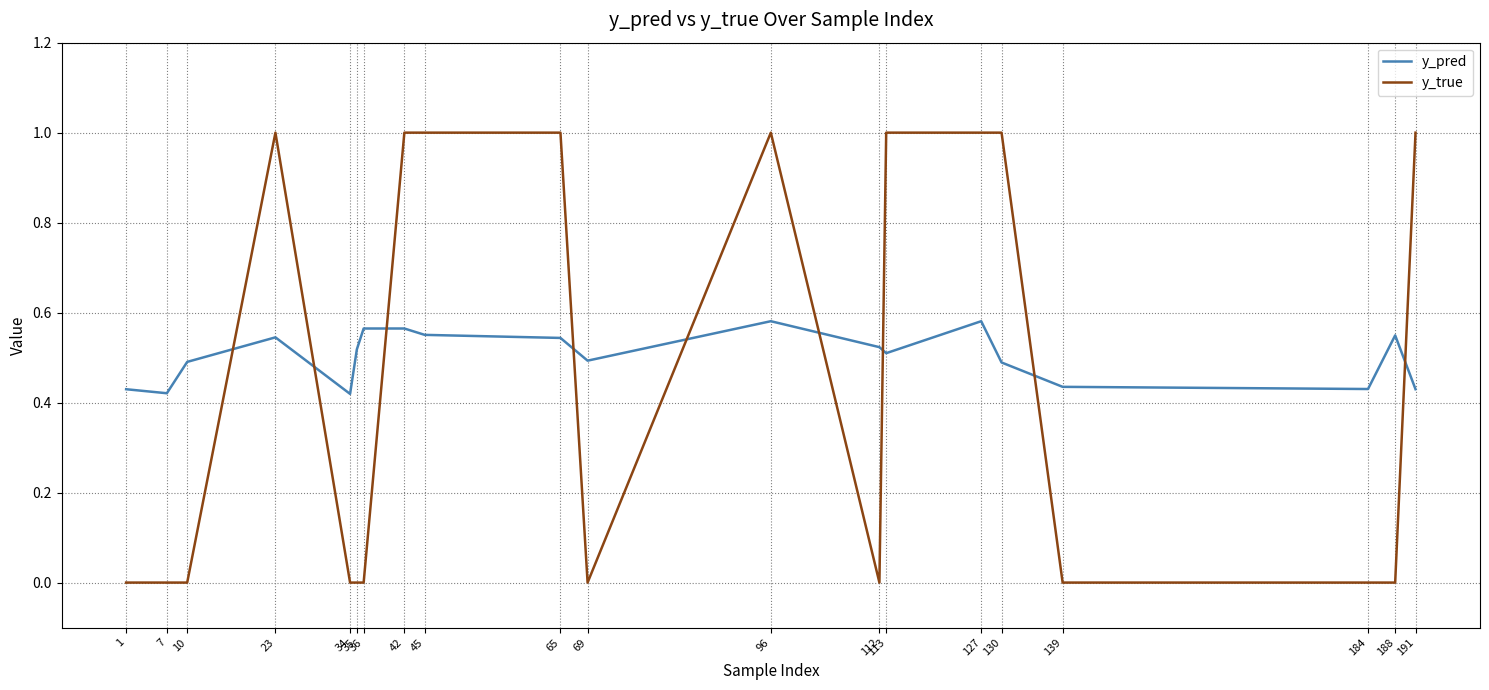

Between which two adjacent categories do y_pred and y_true first intersect?

10 and 23